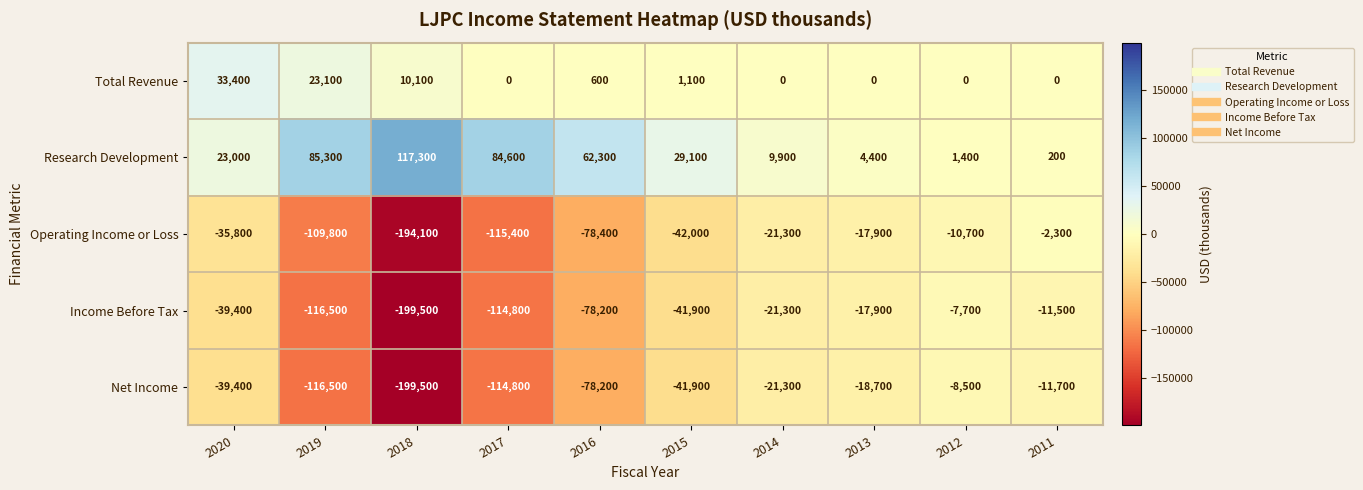

Which category has the lowest value across all series?

2018